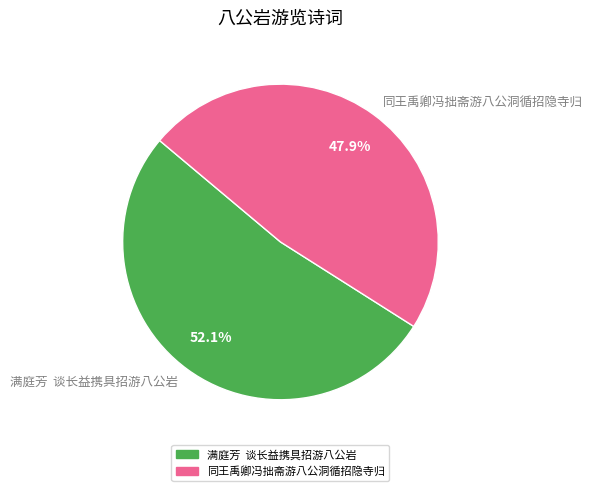

Is the sum of 同王禹卿冯拙斋游八公洞循招隐寺归 and 满庭芳 谈长益携具招游八公岩 greater than half?

Yes